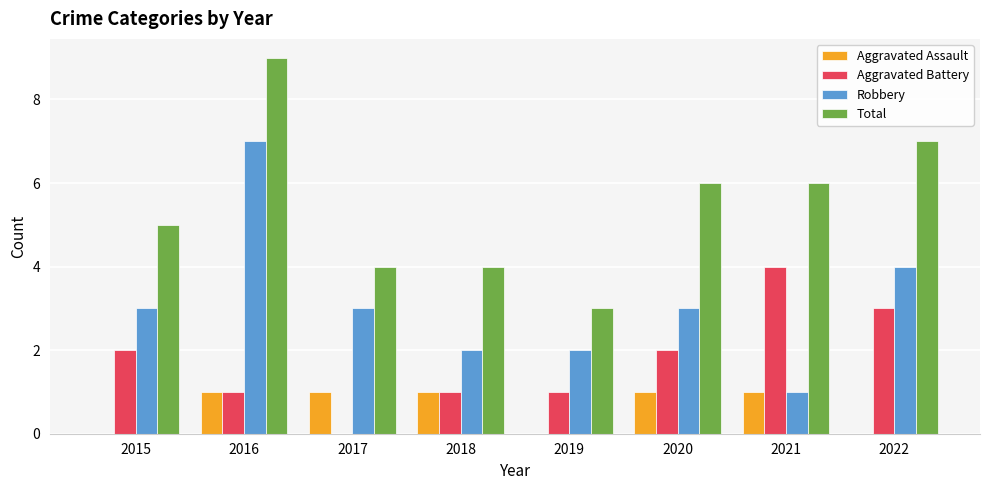

What is the sum of the Aggravated Battery values at 2021 and 2020?

6